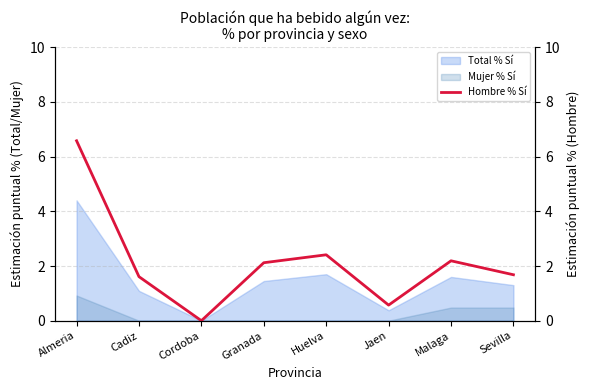

How many interior local peaks (higher than both neighbors) does the data have?

2